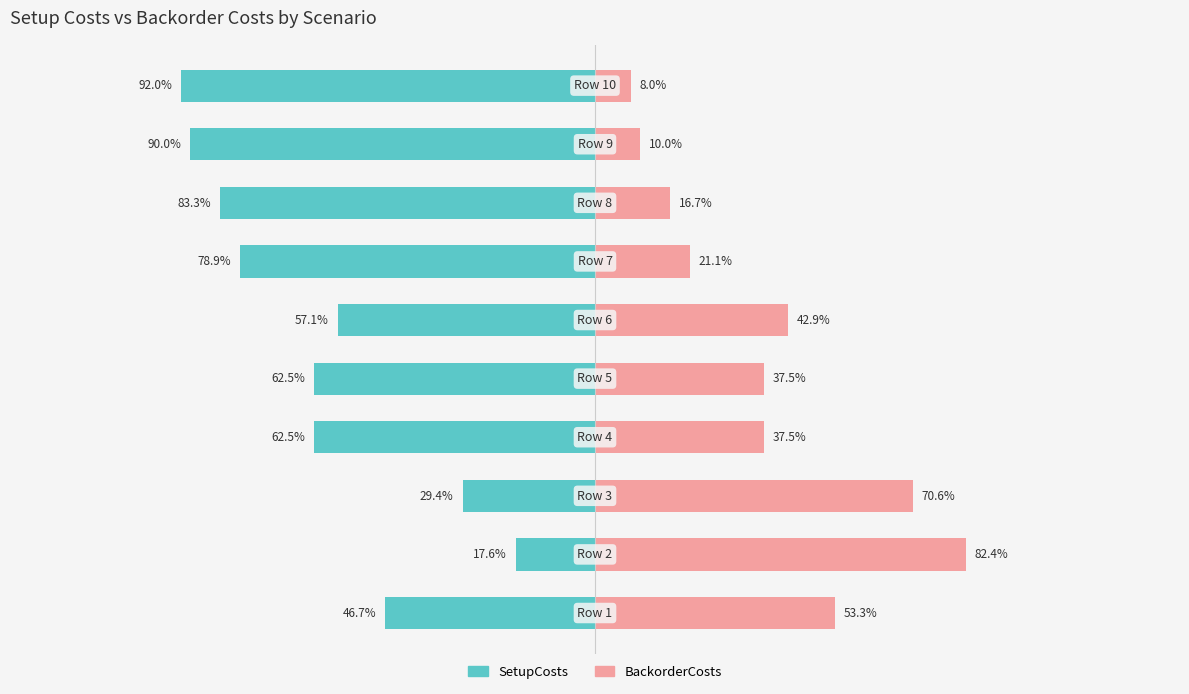

Which series has the largest range (max minus min)?

SetupCosts